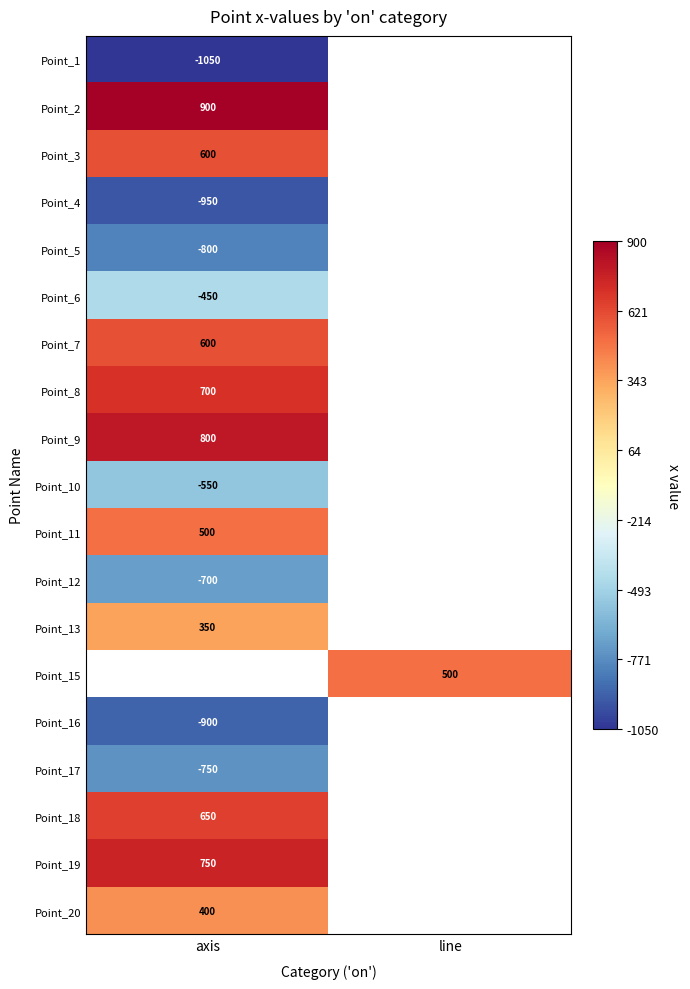

Is it true that Point_8 equals 700 at axis?

True